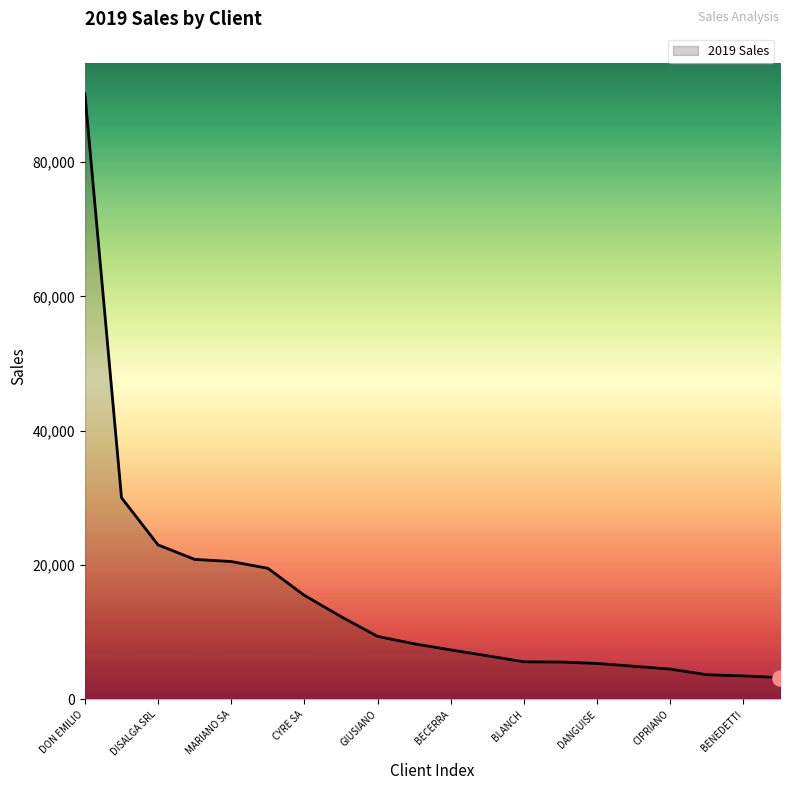

What is the greatest value displayed?

90180